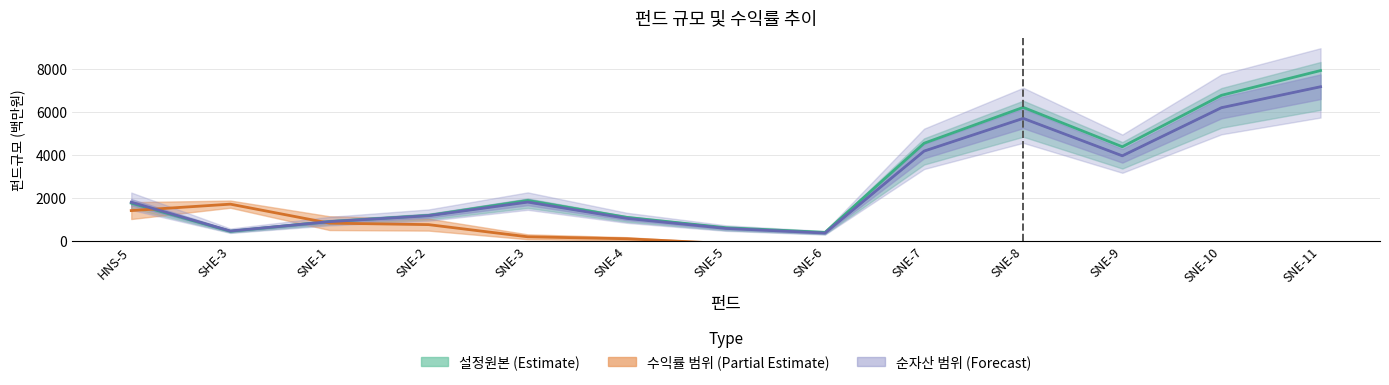

The value of 1개월수익률 at SHE-3 is 1708.0. True or false?

True